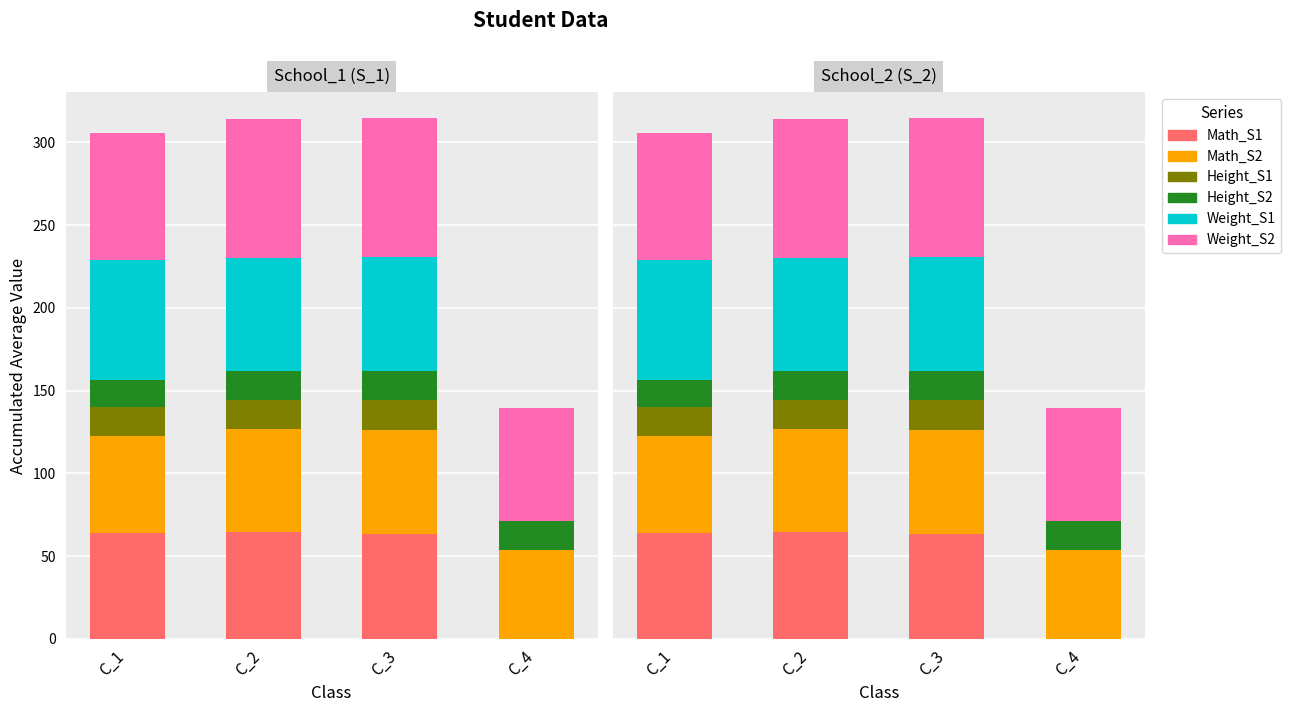

Which has a higher value, C_2 or C_4?

C_2